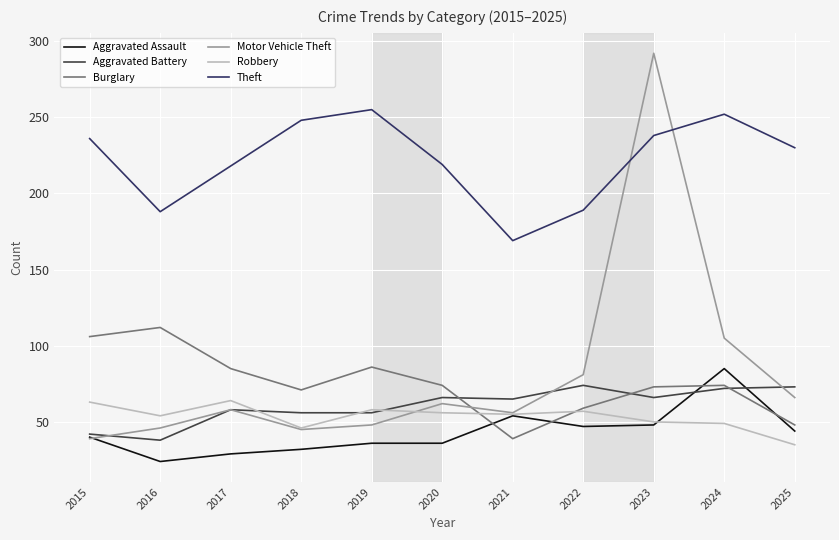

What is the difference between the highest and lowest values at 2019?

219